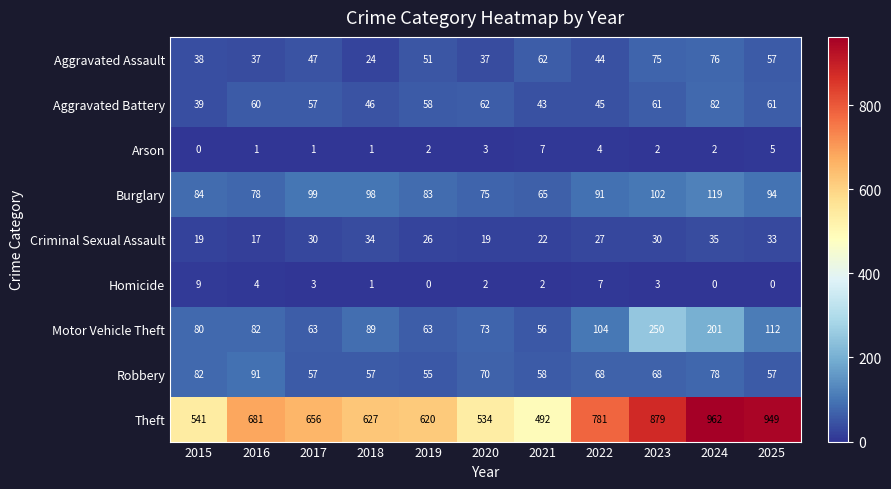

Rank the series at 2022 from lowest to highest value.

Arson, Homicide, Criminal Sexual Assault, Aggravated Assault, Aggravated Battery, Robbery, Burglary, Motor Vehicle Theft, Theft